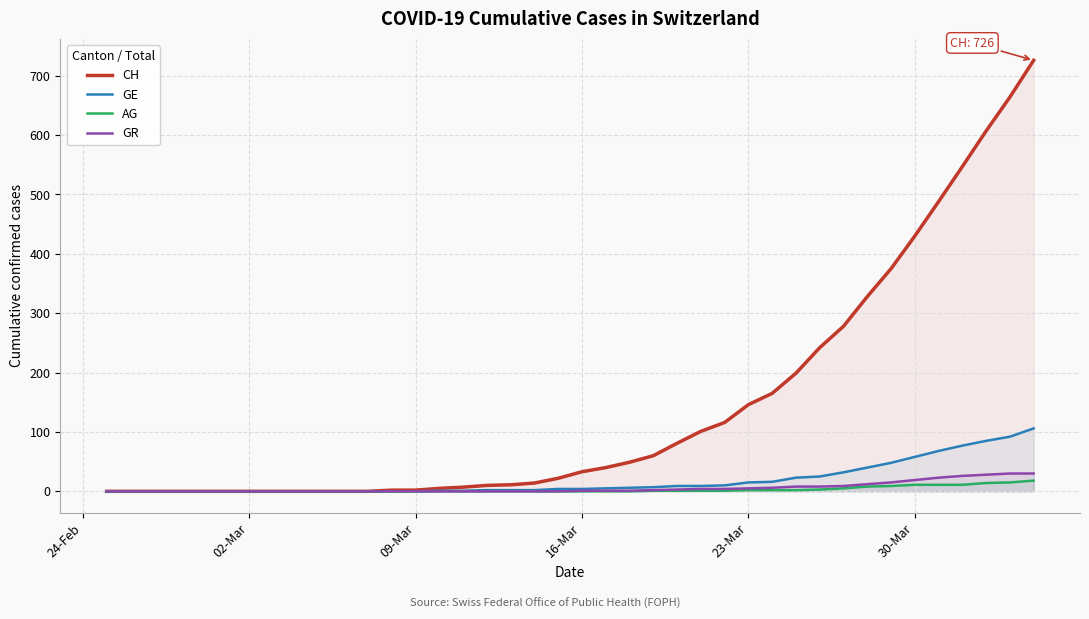

How many series are shown in this chart?

4